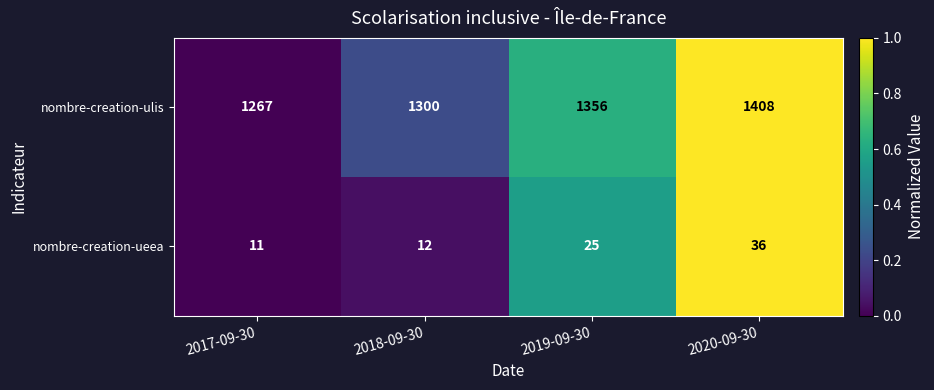

What is the difference between the nombre-creation-ueea values at 2018-09-30 and 2020-09-30?

24